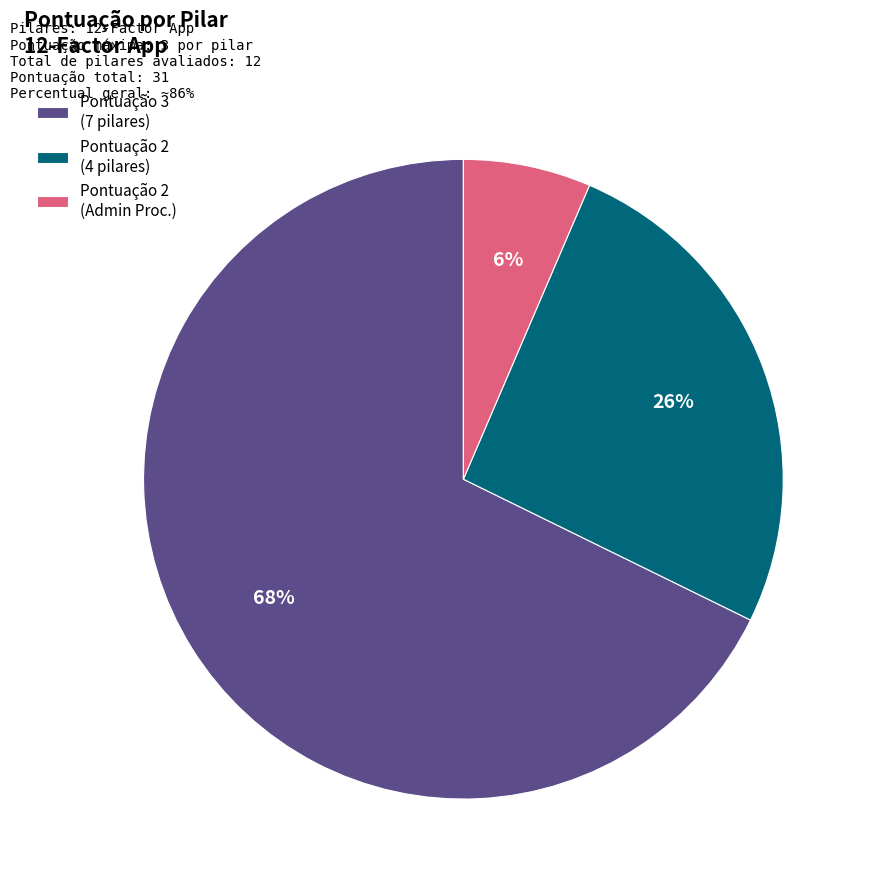

Count the number of slices in the pie.

3